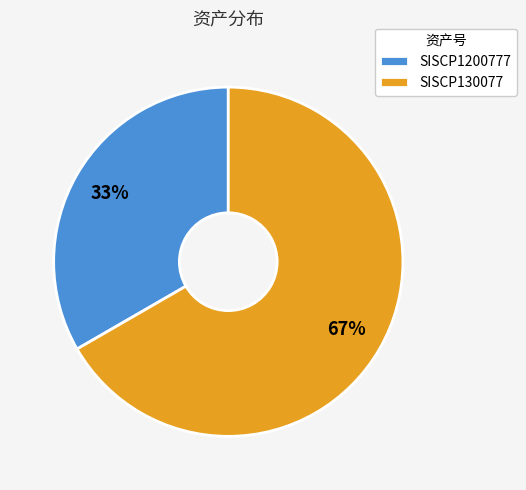

Which has a higher value, SISCP130077 or SISCP1200777?

SISCP130077